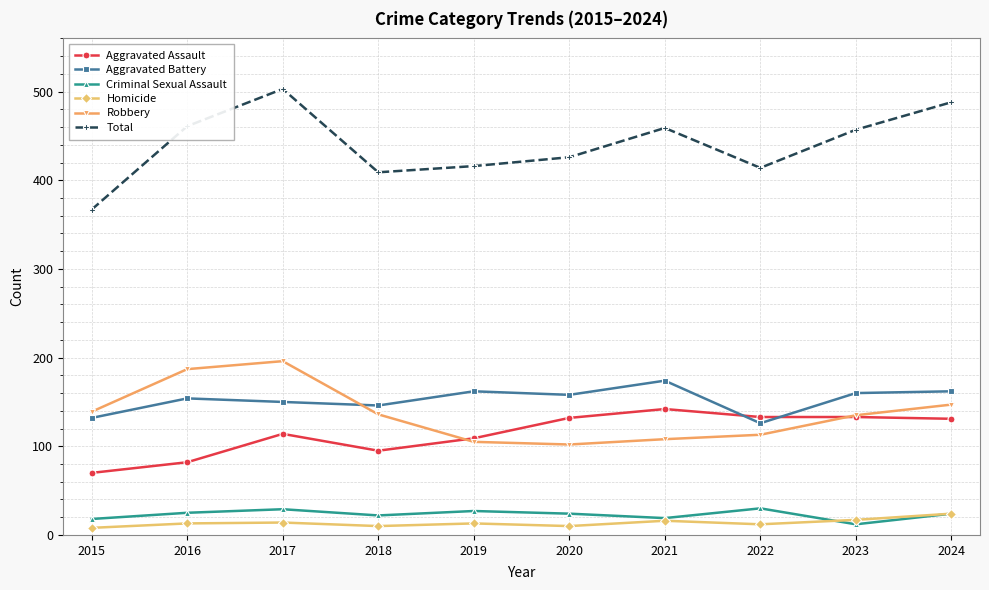

How many categories are shown in the chart?

10